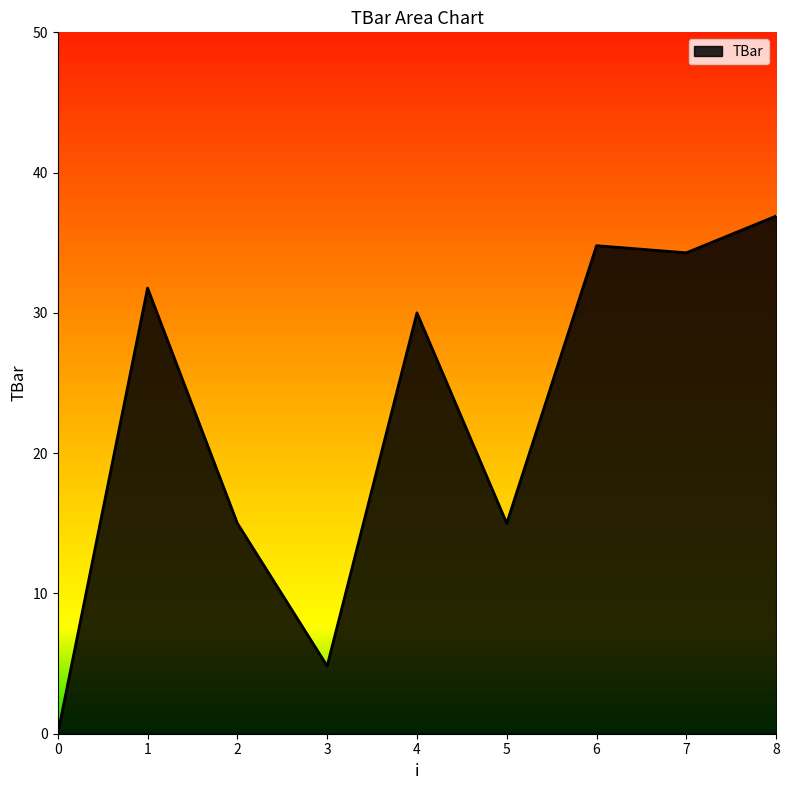

Which has a higher value, 1 or 7?

7